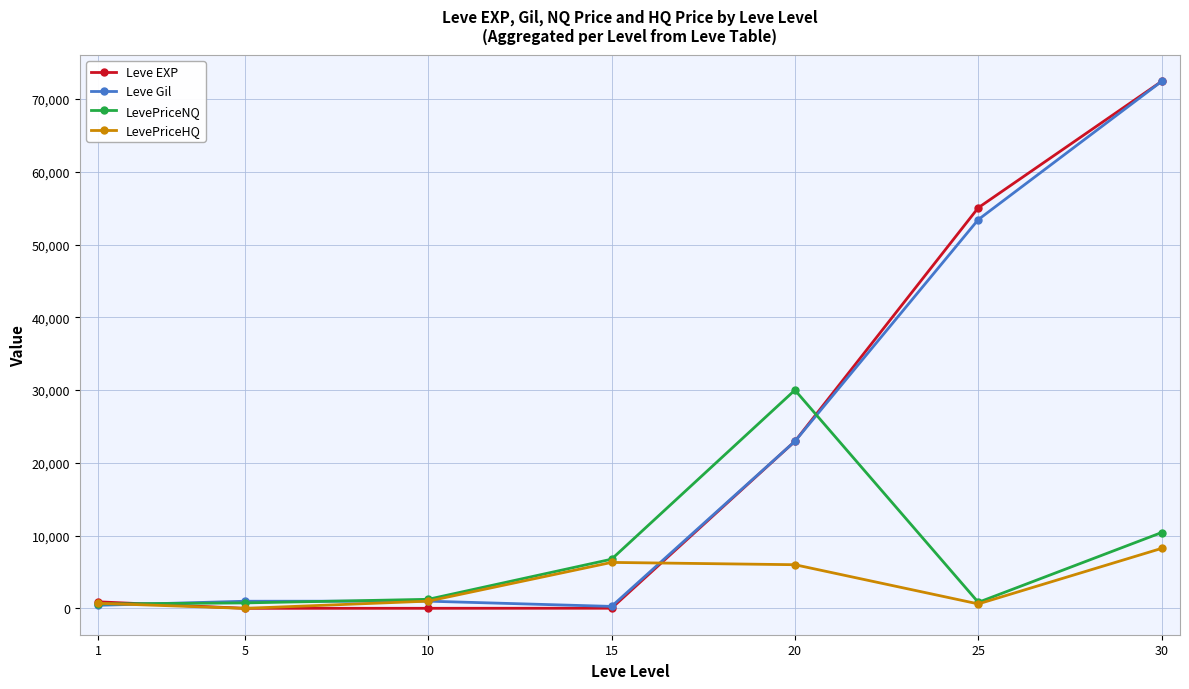

At which category is the sum across all series the highest?

30